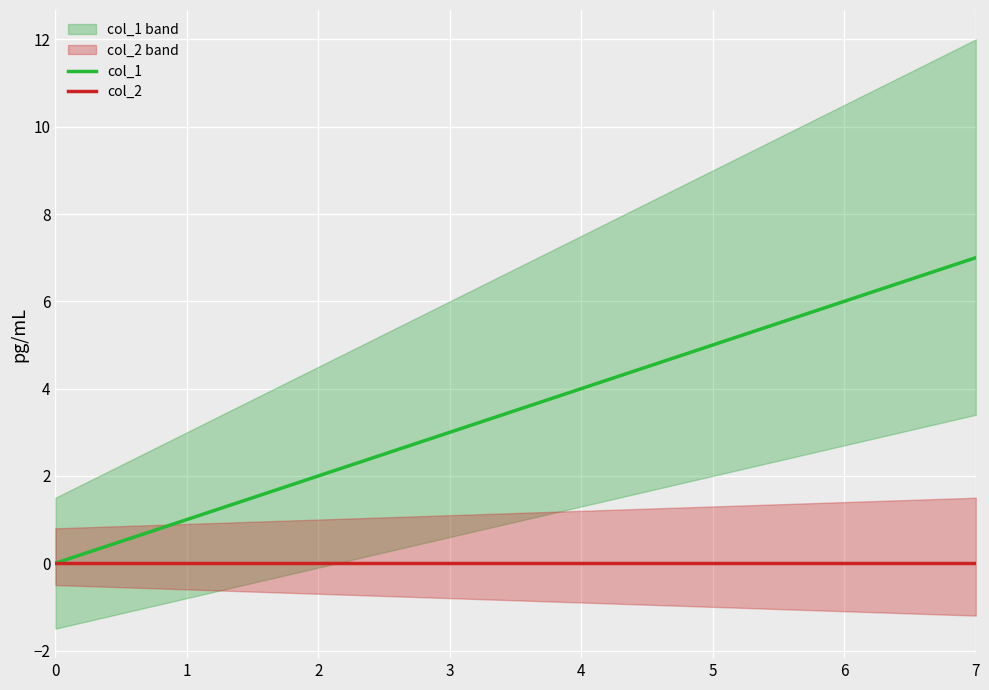

True or false: col_1 and col_2 cross at least once.

False